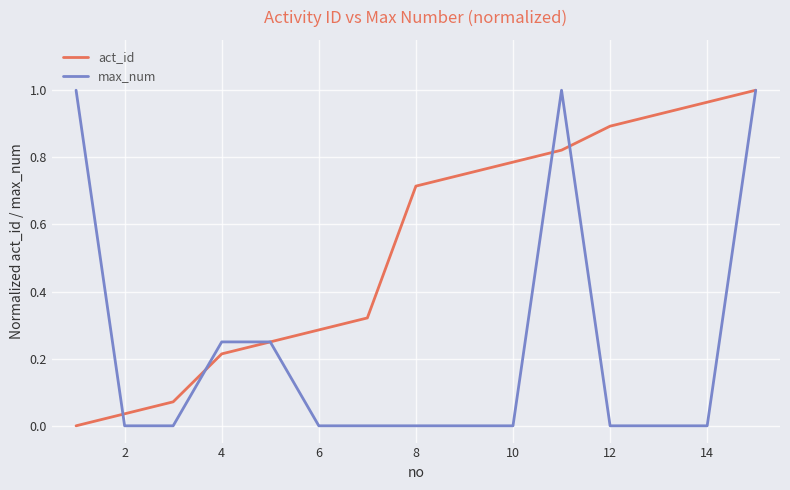

Which series has the largest total across all categories?

act_id